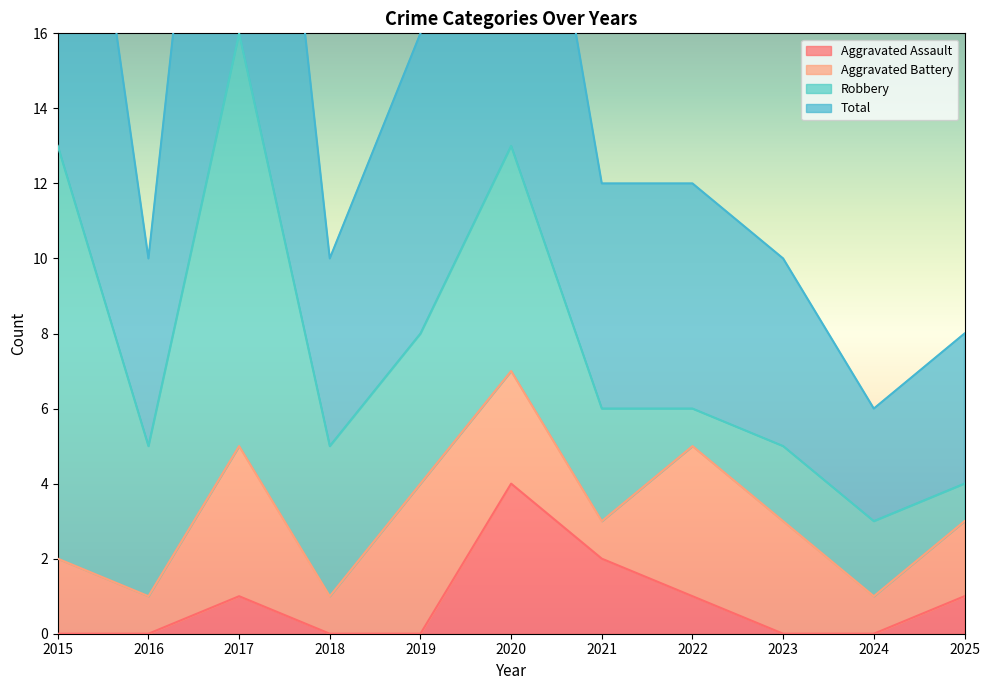

How many data points in Aggravated Assault are above 0?

5